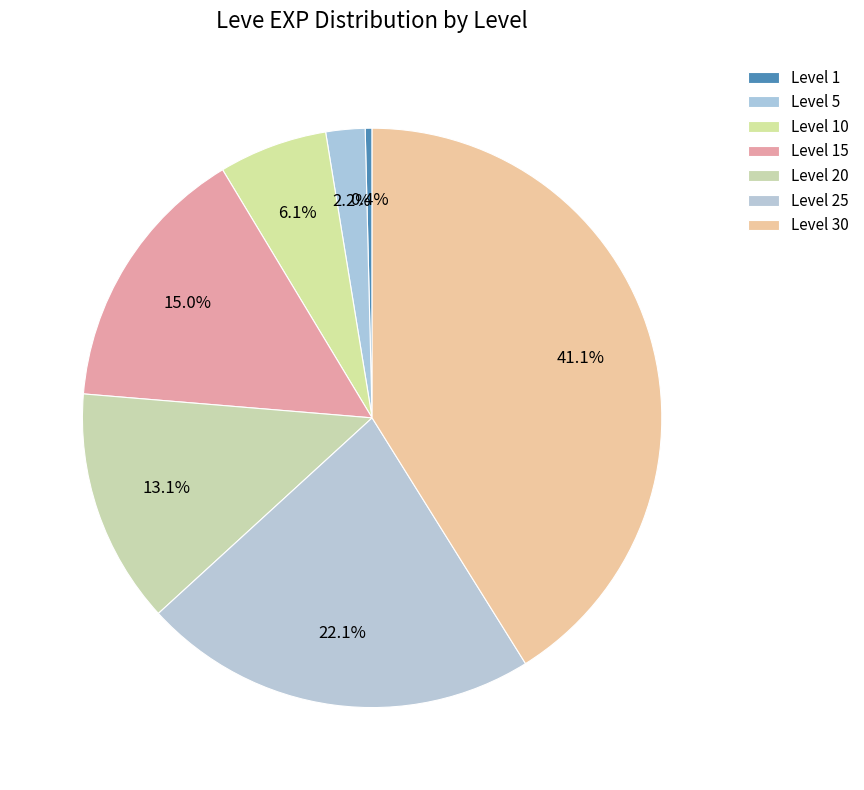

Approximately how many times larger is the value at Level 30 compared to Level 20?

3.1